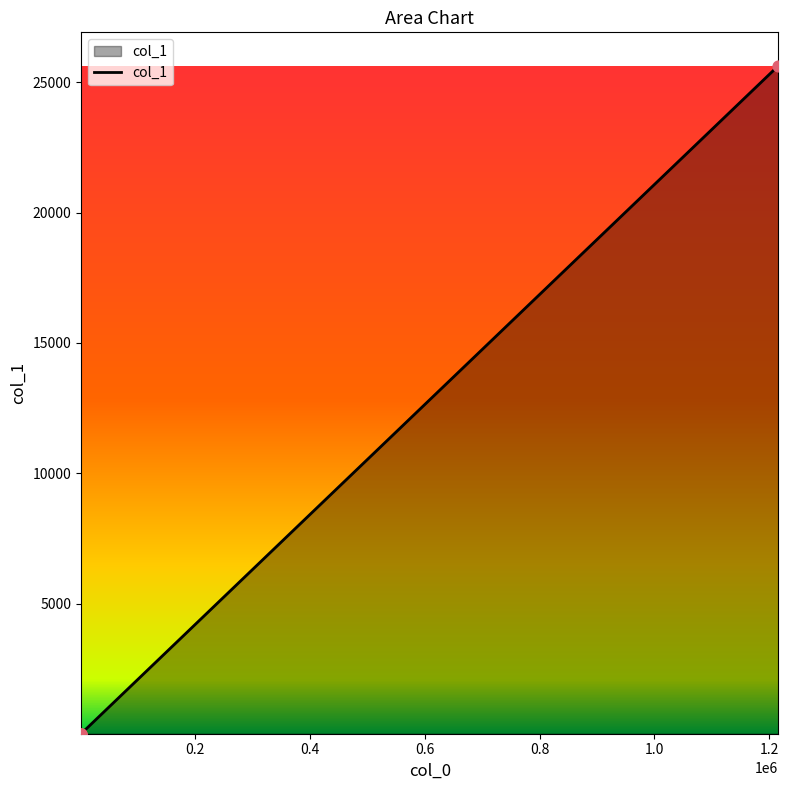

True or false: the data has more than 1 interior local peaks.

False